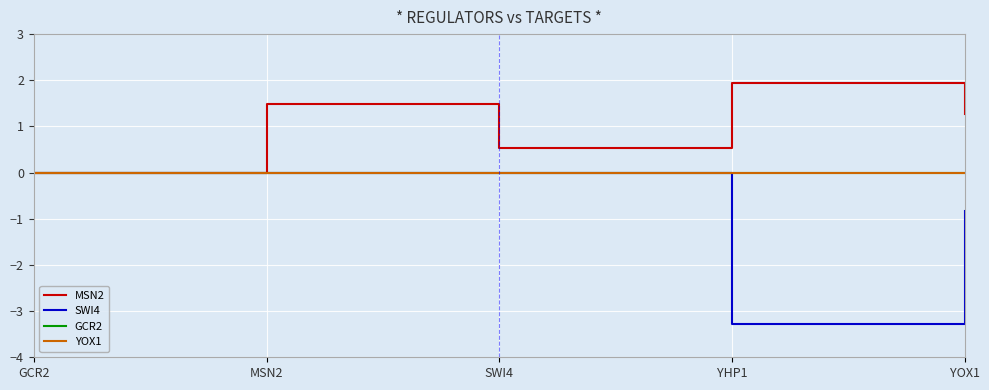

At how many categories does at least one series exceed -2?

5